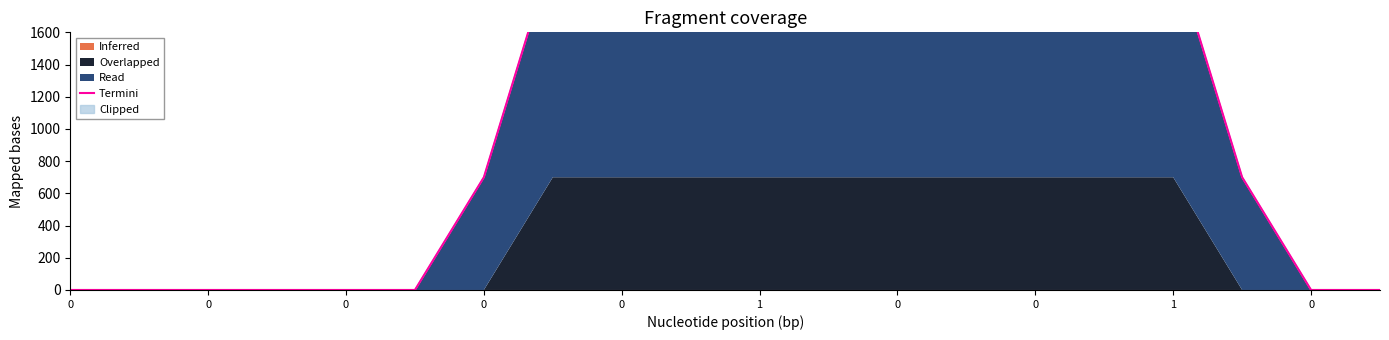

How many data points does each series have?

20